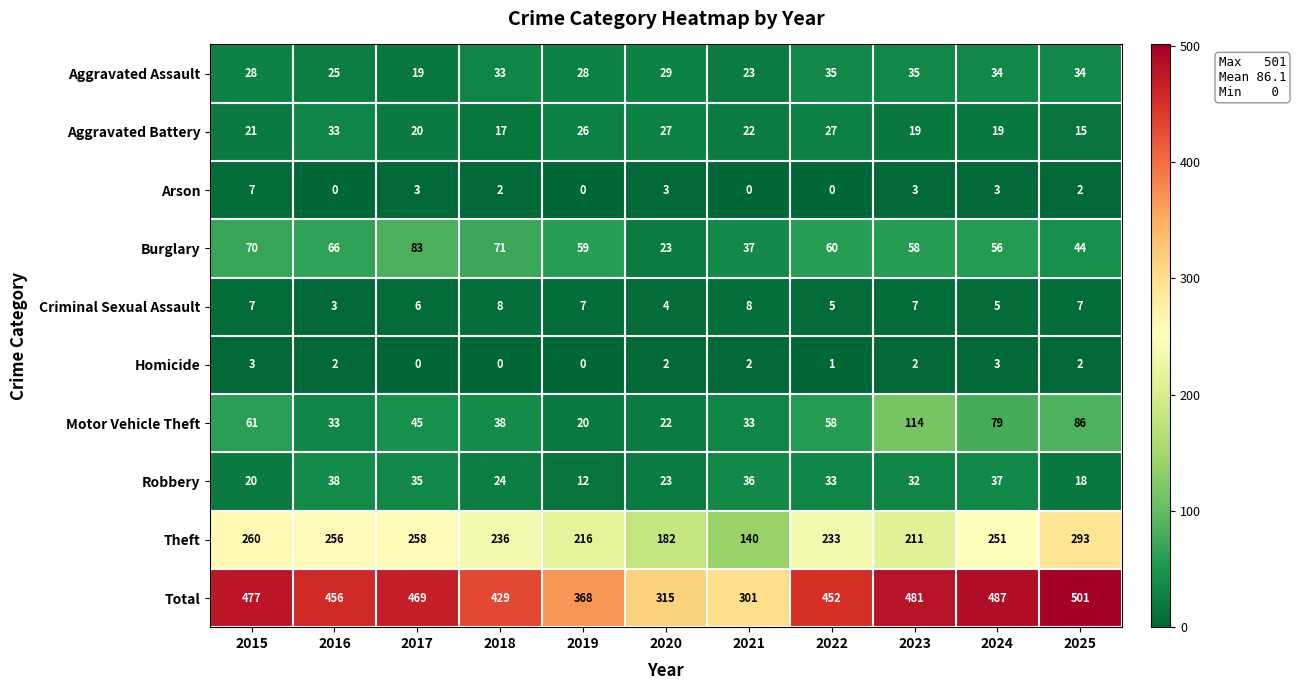

The Theft series shows 293 at 2025. True or false?

True